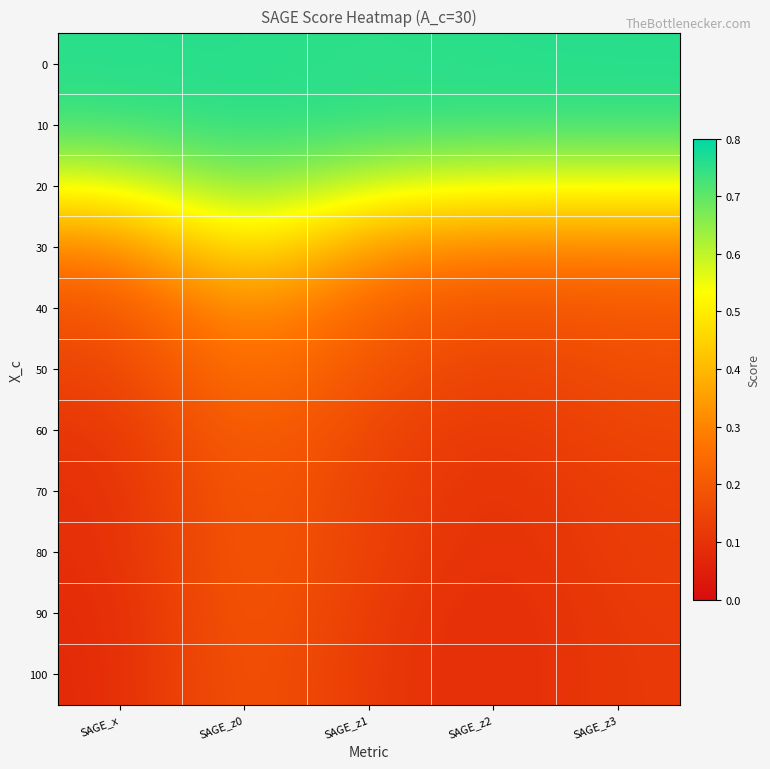

What is the minimum value shown in the chart?

0.1